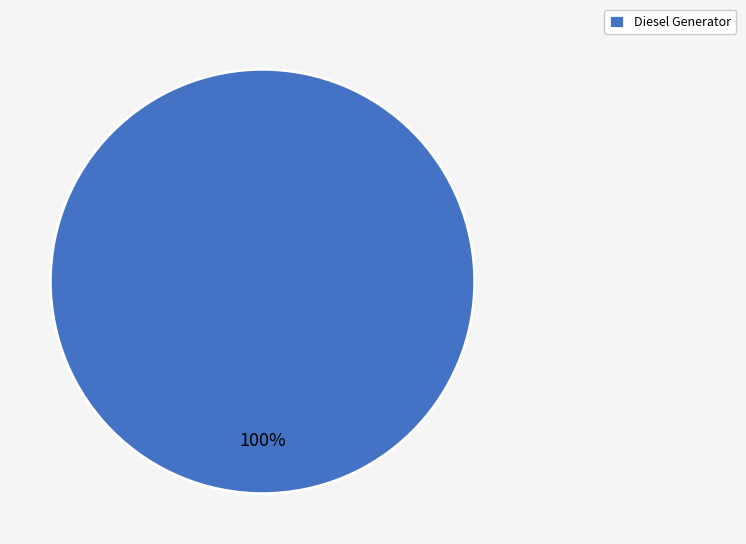

Which category accounts for the majority?

Diesel Generator